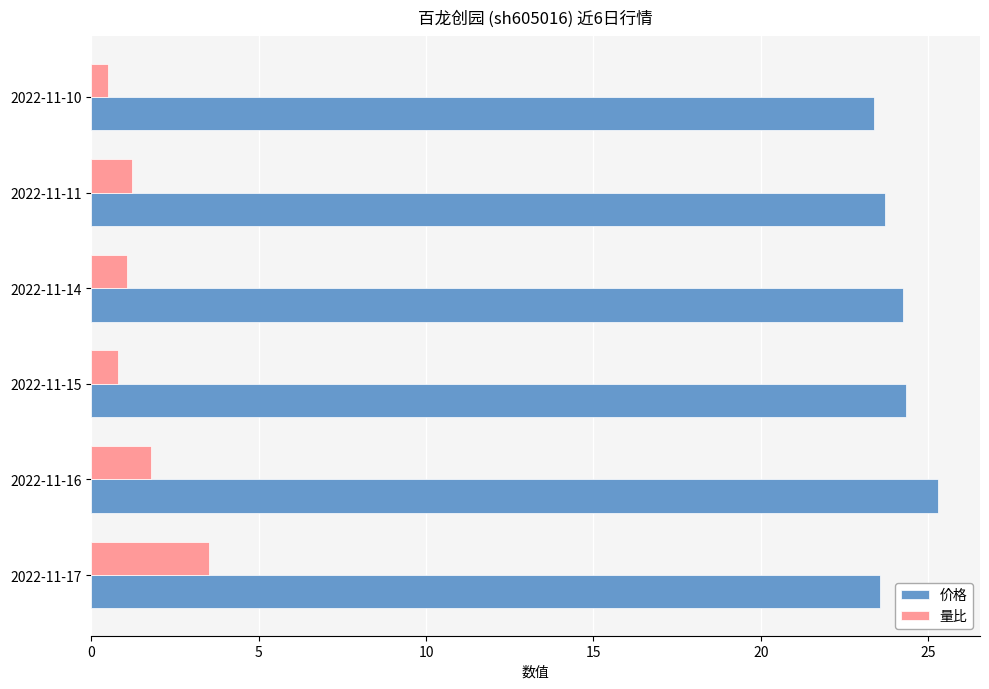

What is the difference between the maximum and second lowest values in the 量比 series?

2.7